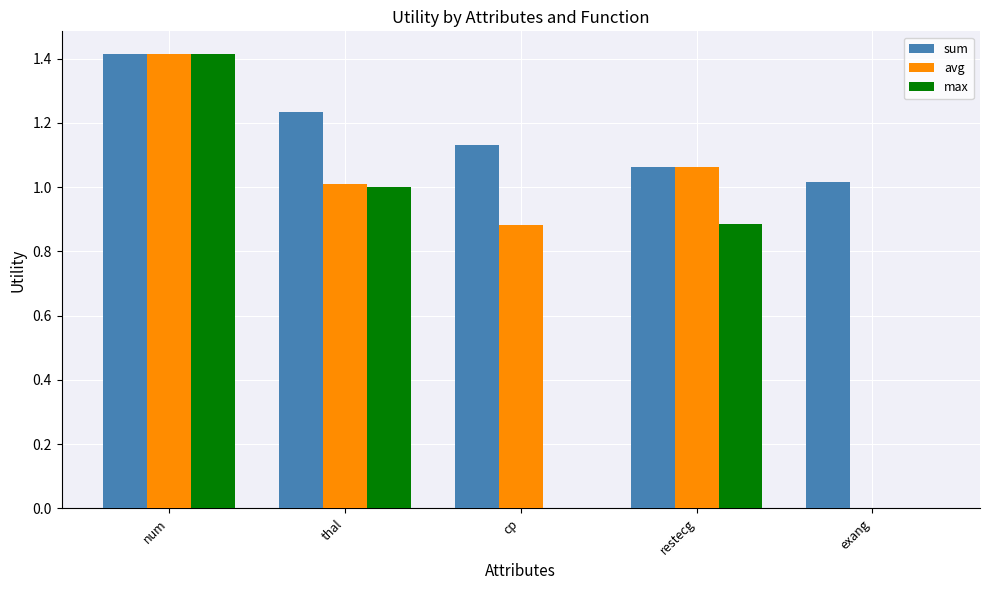

Which series changed the most between num and restecg?

max